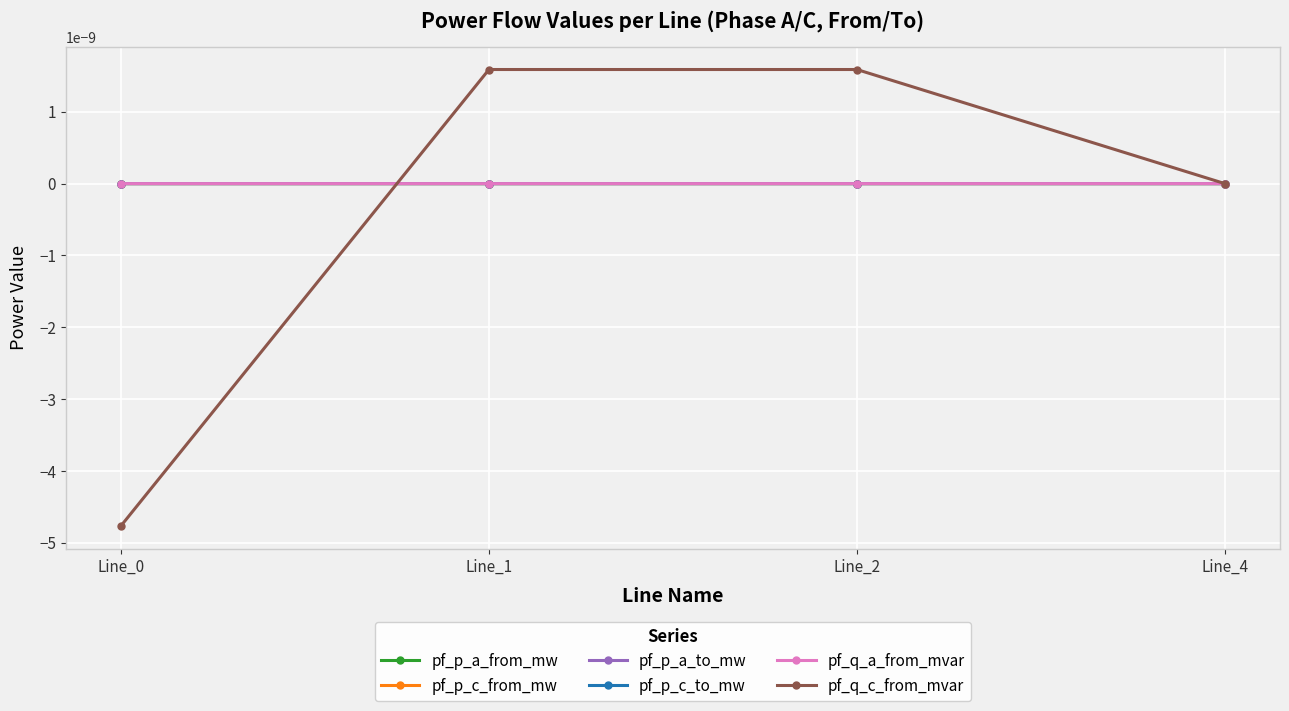

In pf_q_c_from_mvar, how many points are higher than both neighbors (excluding endpoints)?

1